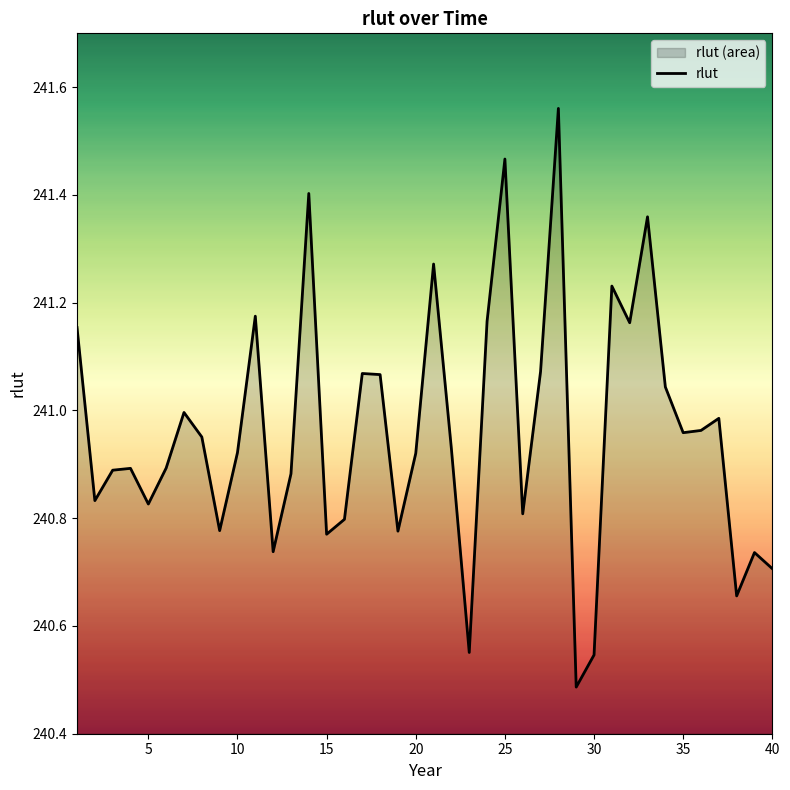

The chart shows a value of 122.0 at 13. True or false?

False